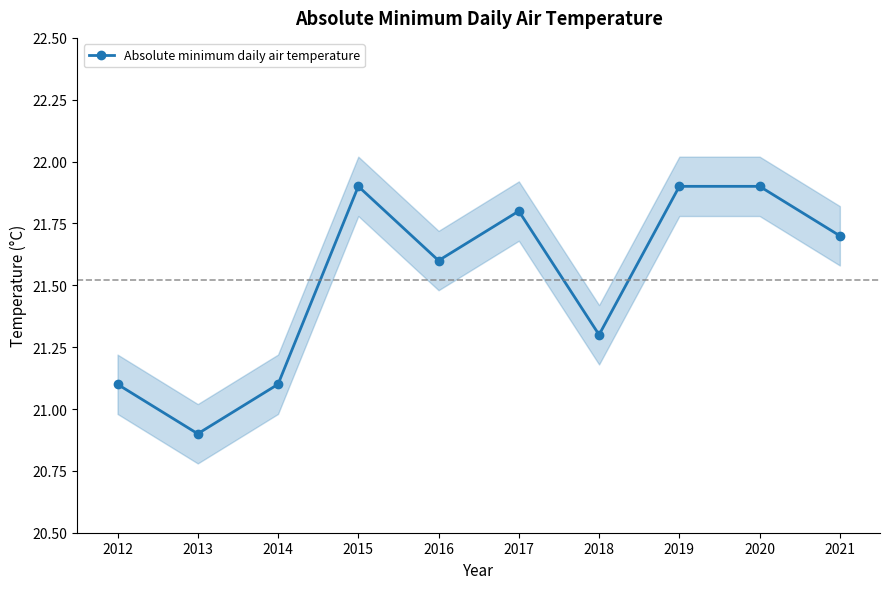

What is the ratio of the value at 2018 to the value at 2015?

1.0